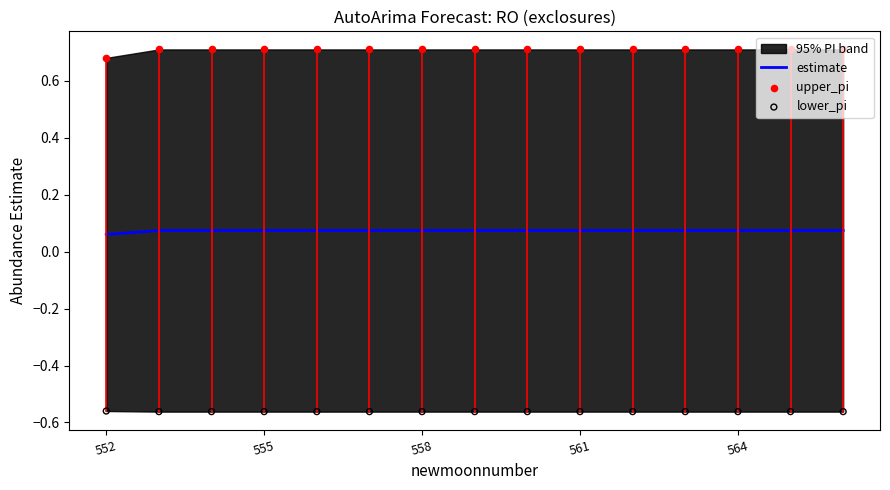

Which series reaches the maximum Y coordinate?

upper_pi